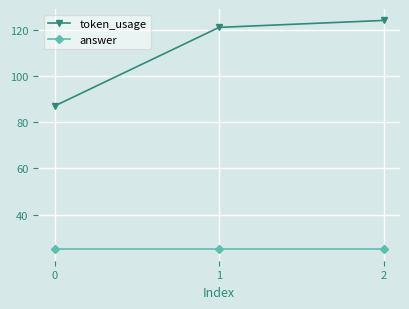

At how many categories does at least one series exceed 65?

3